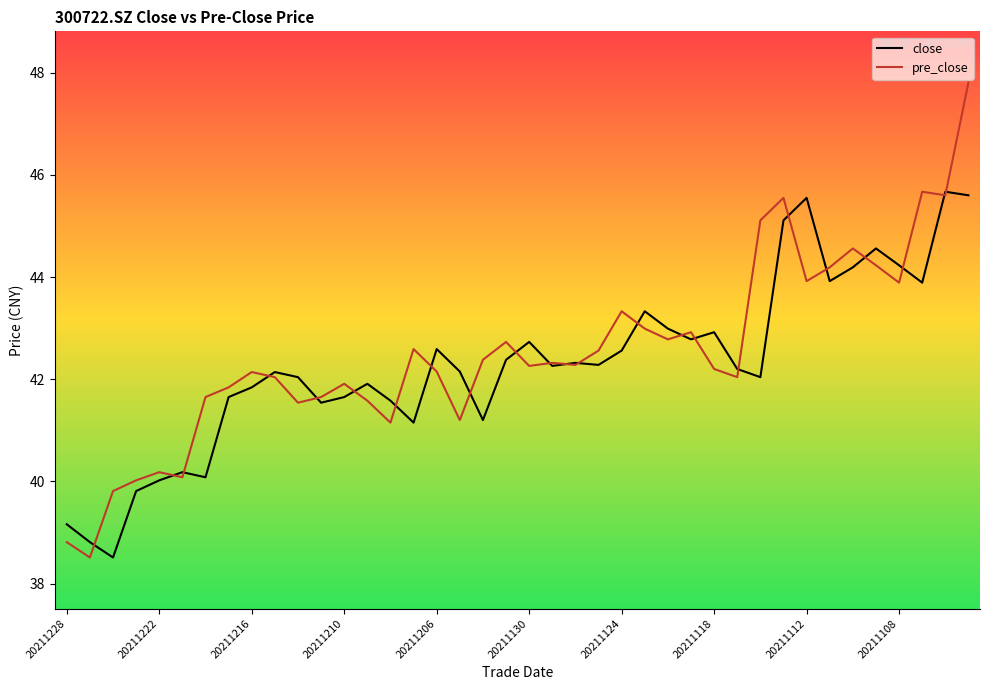

What are all the series names shown in the legend?

close, pre_close